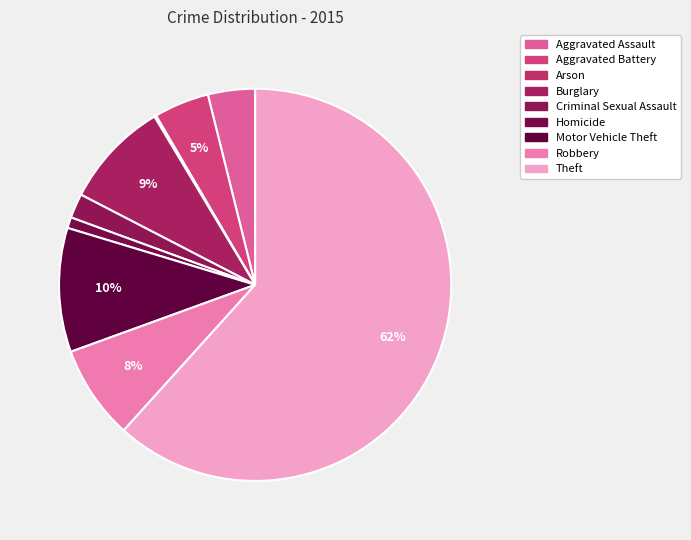

What is the ratio of the value at Burglary to the value at Robbery?

1.1